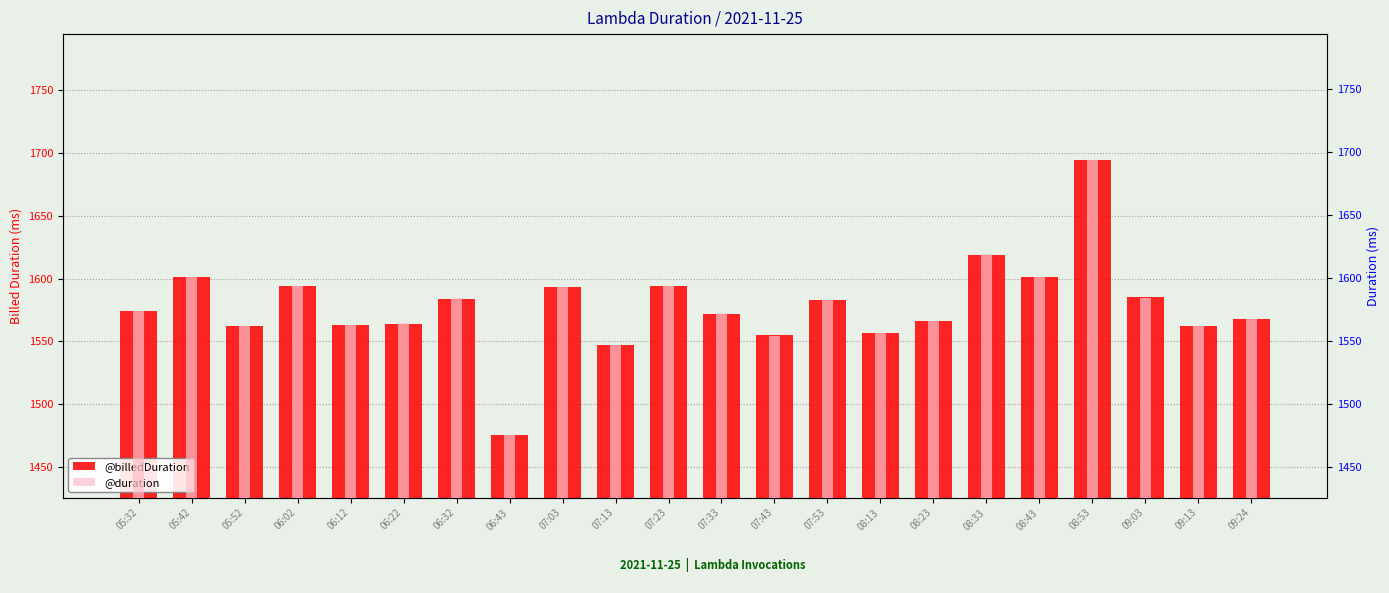

Where does the @billedDuration series first go above 1574?

05:42